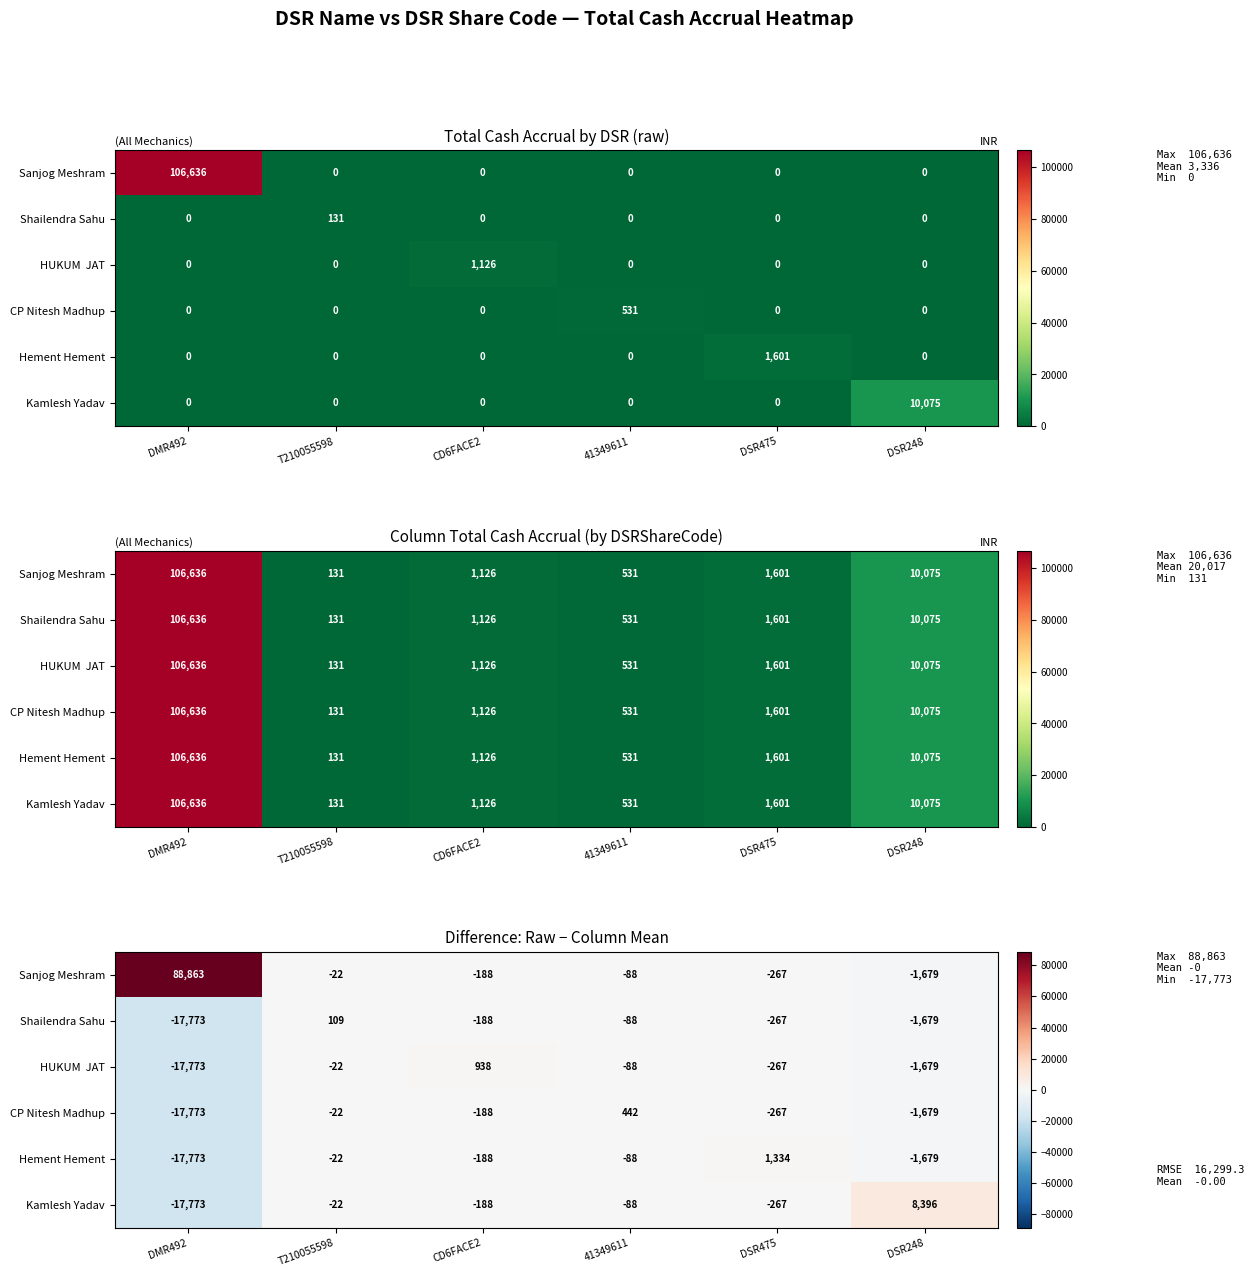

The Kamlesh Yadav series shows -17772.7 at DMR492. True or false?

True